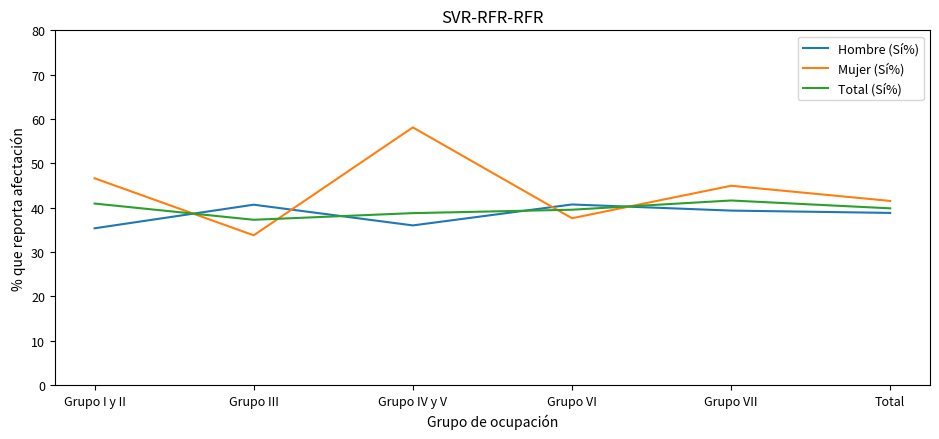

At which label does Total (Sí%) reach its minimum?

Grupo III